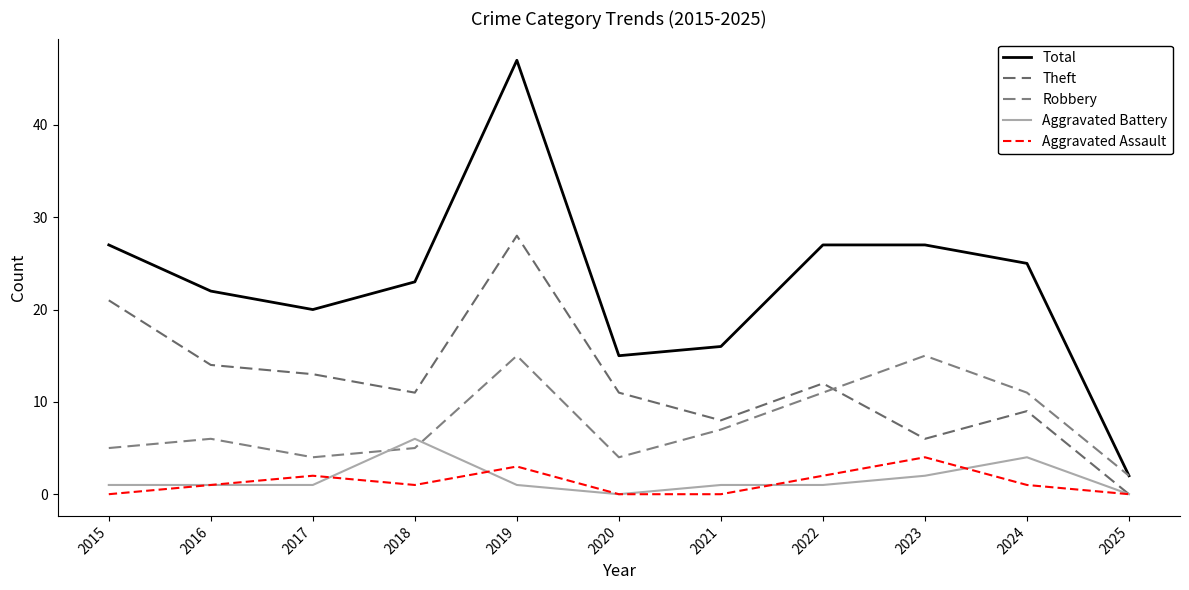

What is the spread (max minus min) of values at 2025?

2